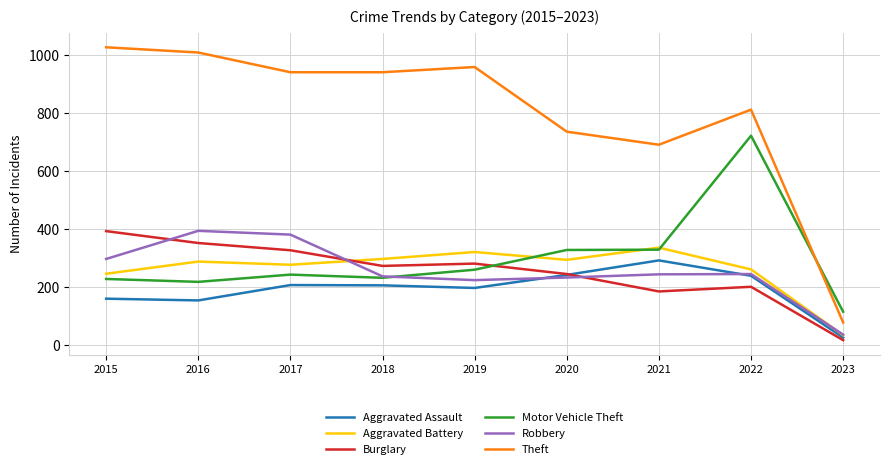

Which series has the largest total across all categories?

Theft